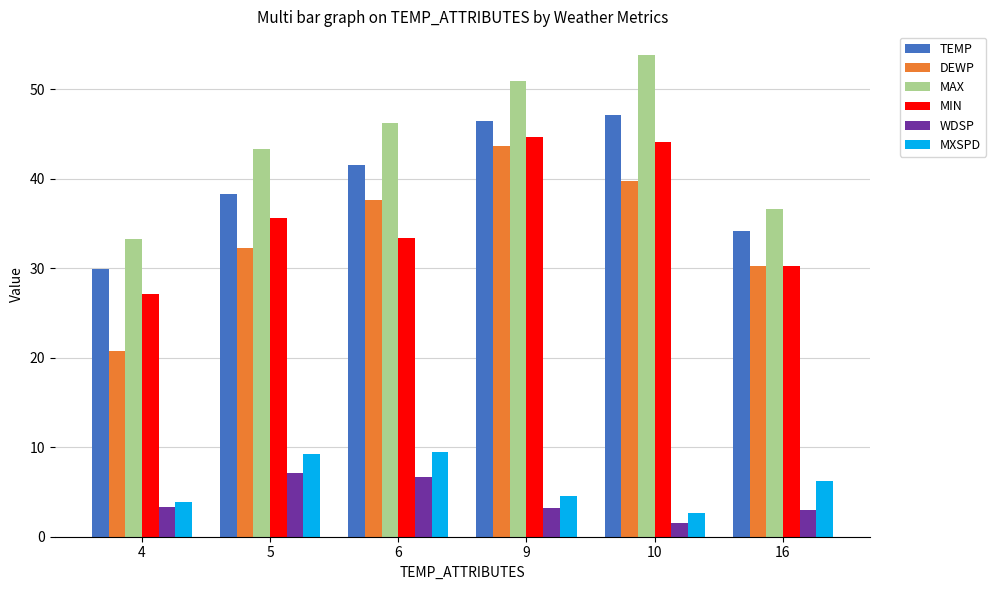

At which label does TEMP reach its peak?

10